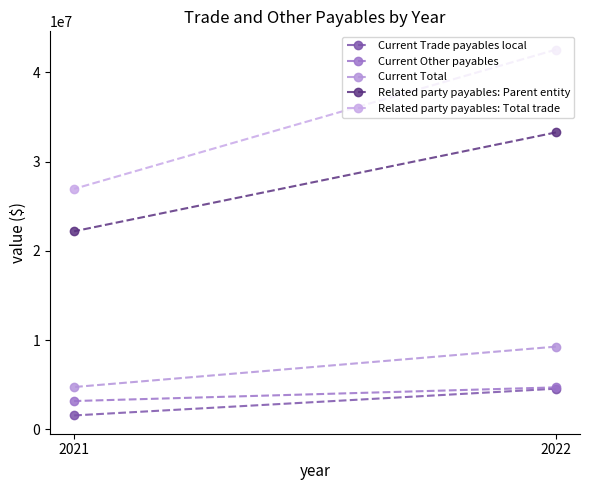

Does the chart have visible grid lines?

No